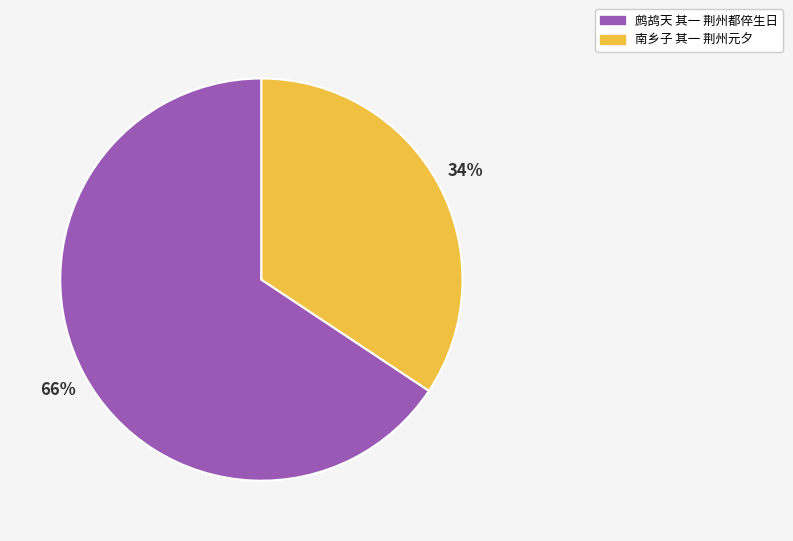

Which has a higher value, 南乡子 其一 荆州元夕 or 鹧鸪天 其一 荆州都倅生日?

鹧鸪天 其一 荆州都倅生日